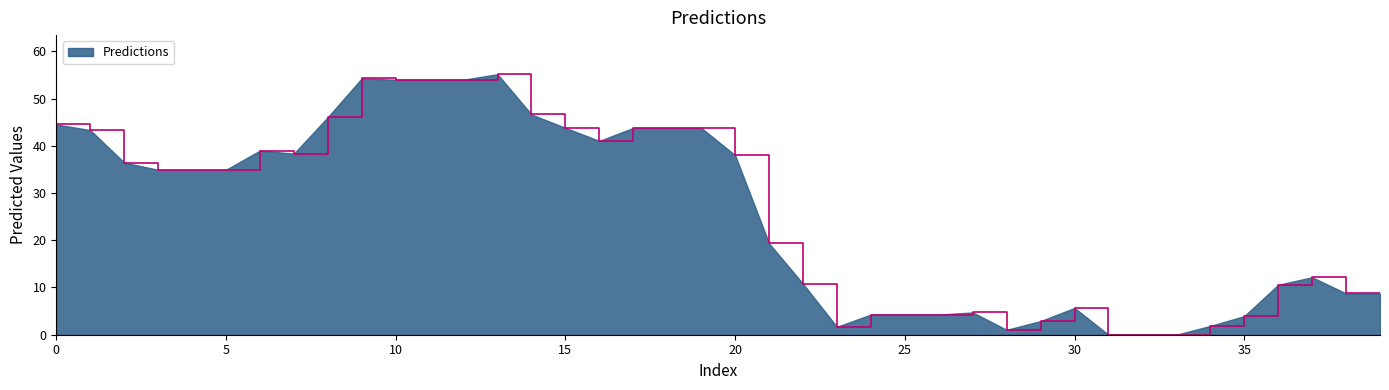

What is the maximum value shown in the chart?

55.1